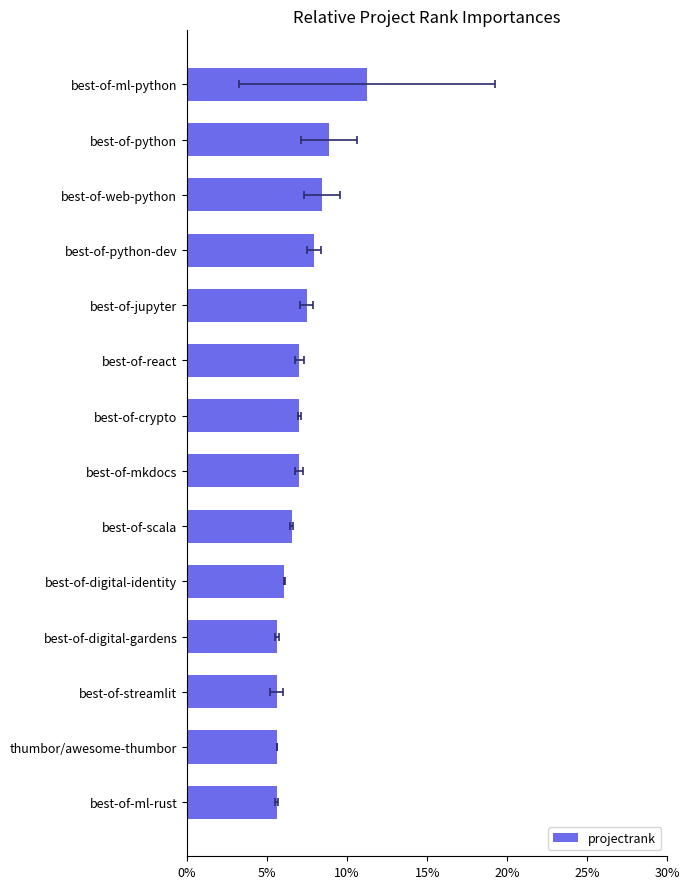

What is the approximate value at best-of-digital-identity?

0.1